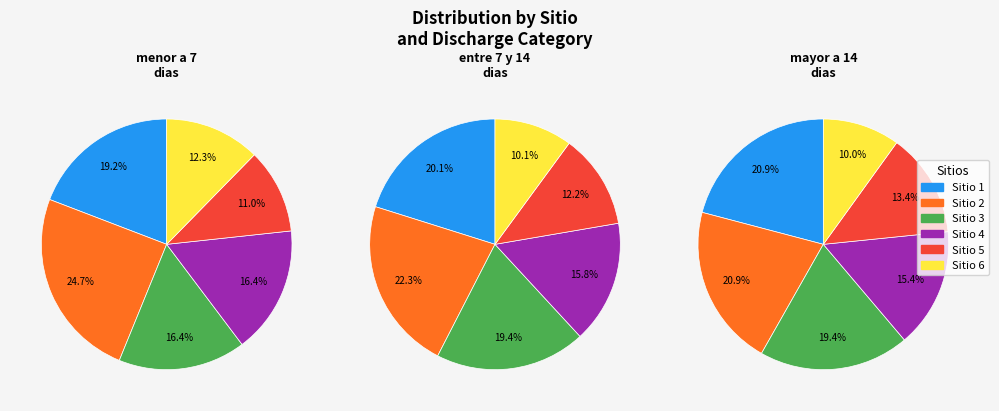

To the nearest percent, what is the difference between the largest and smallest slice percentages?

12%